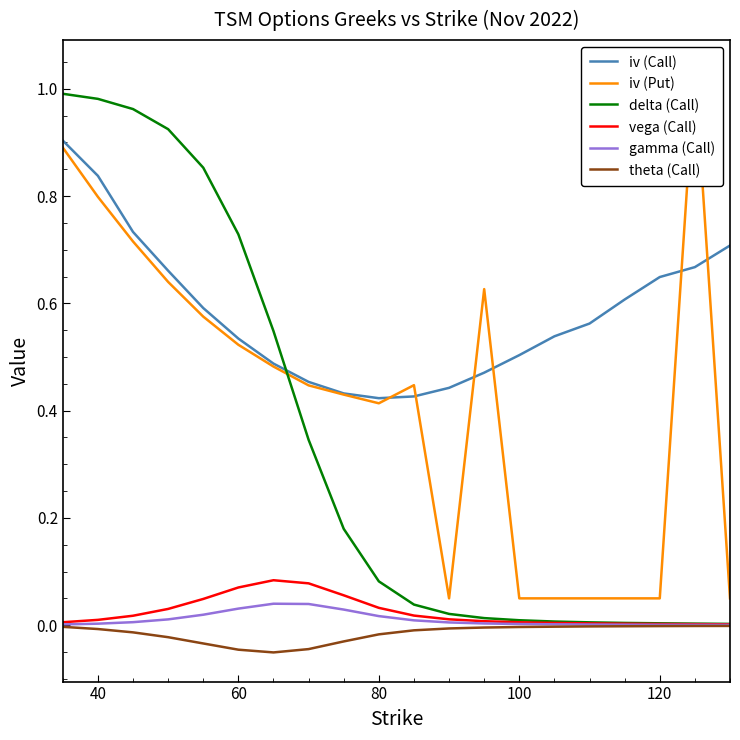

What is the sum of all iv (Call) values?

11.6